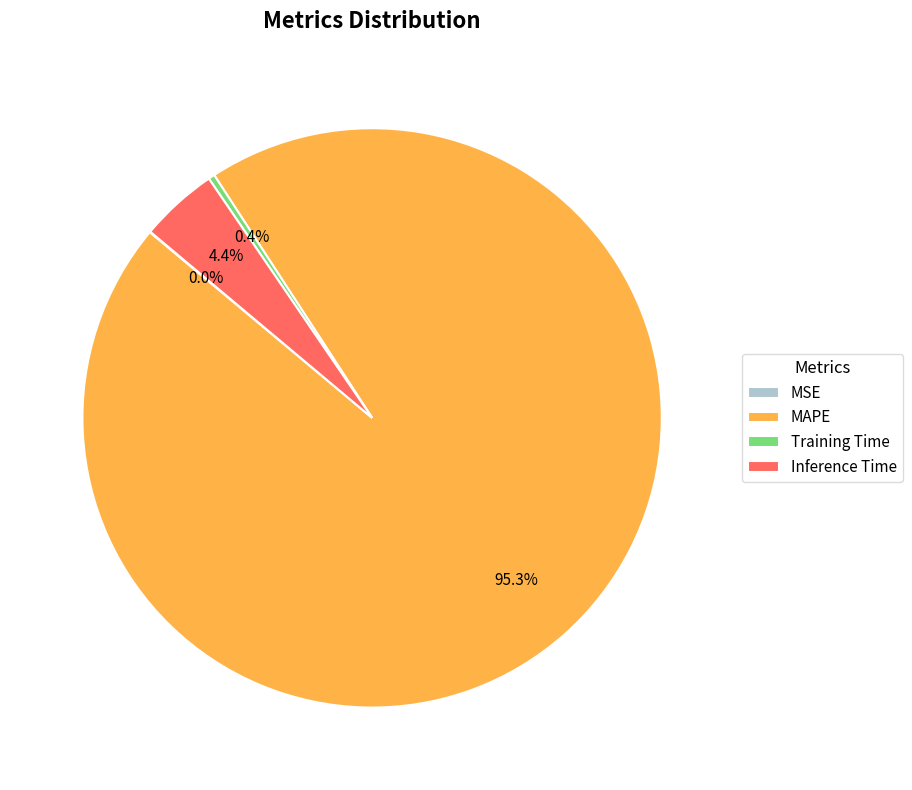

Is there a majority slice in this chart?

Yes